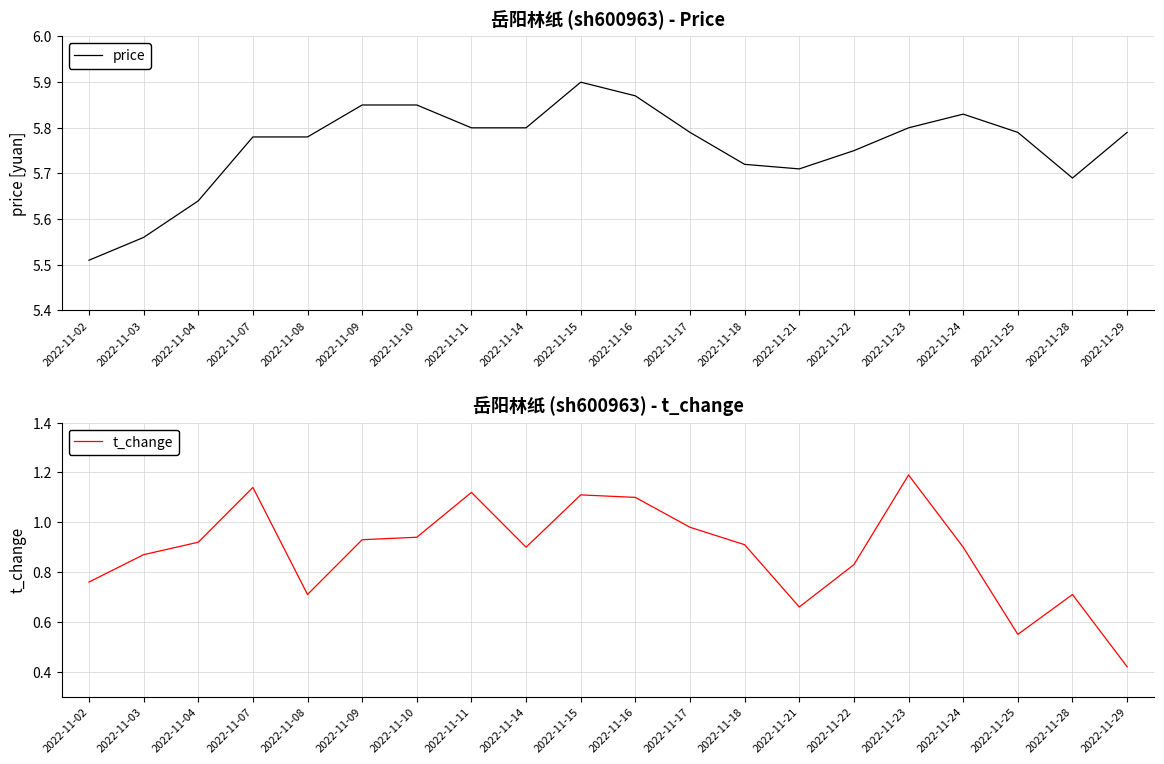

At which category does t_change reach its first local peak?

2022-11-07